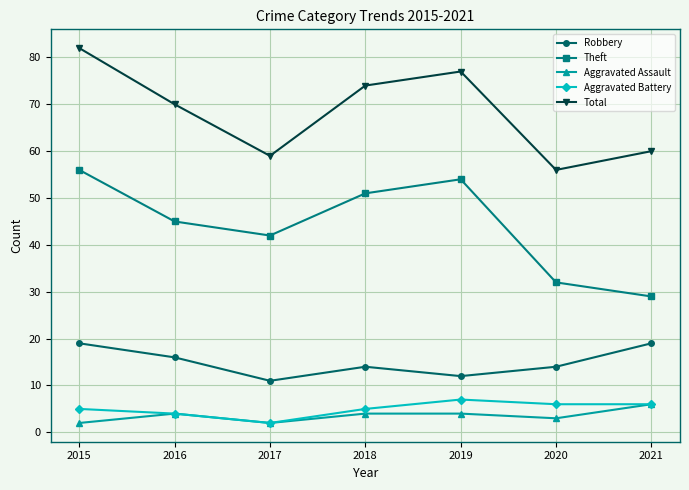

Where is the first local minimum for Aggravated Battery?

2017